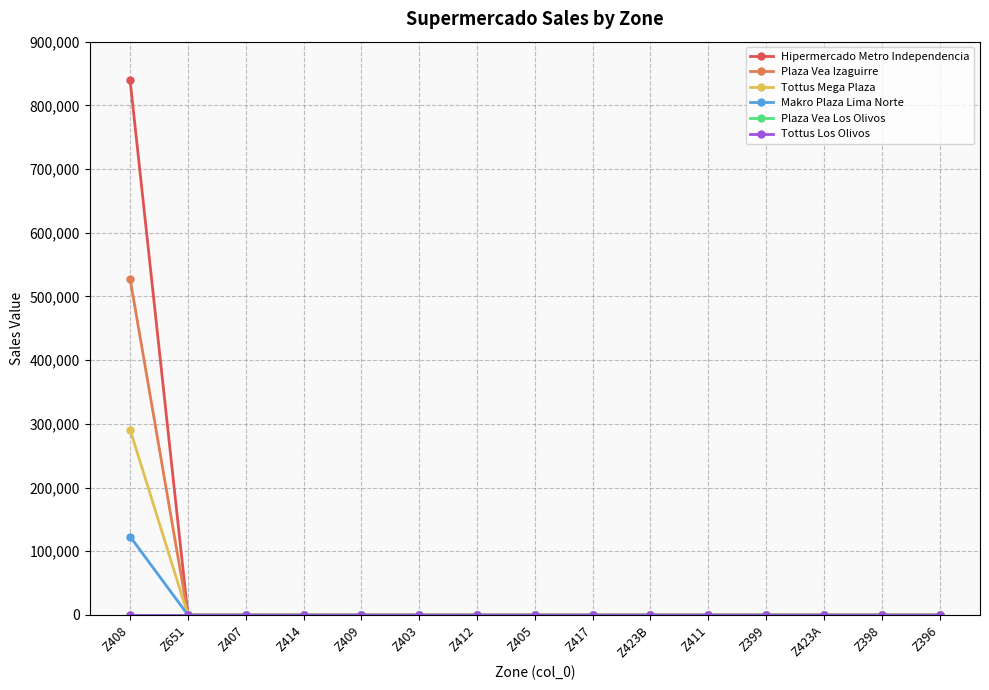

What is the average value of the Hipermercado Metro Independencia series?

55939.9